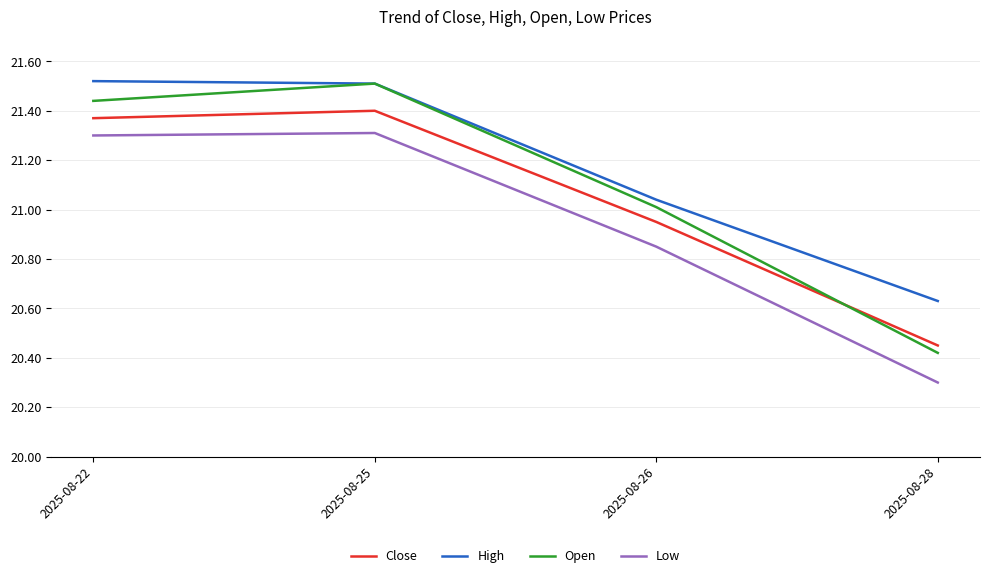

Does the chart have visible grid lines?

Yes